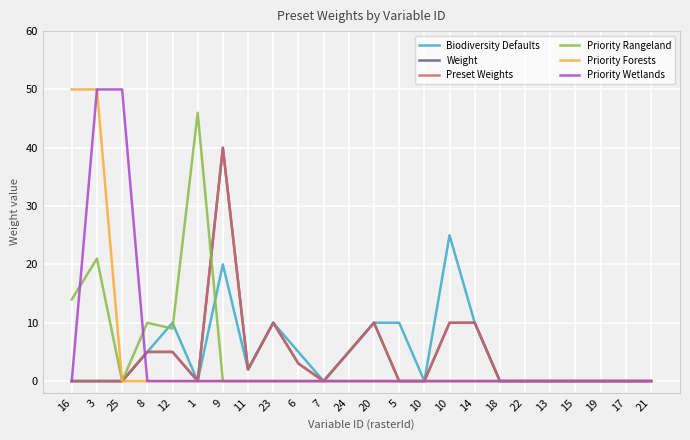

How many lines are shown in the chart?

6